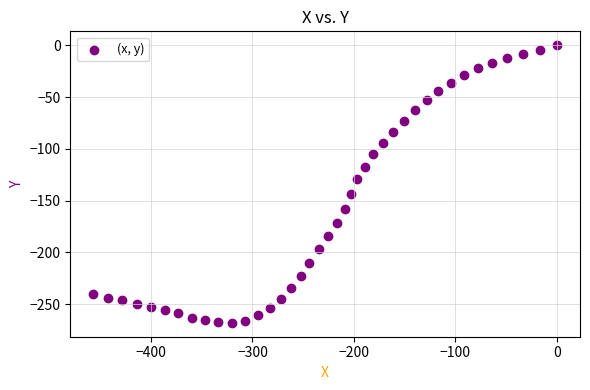

What Y value in the scatter plot is closest to -133?

-129.4